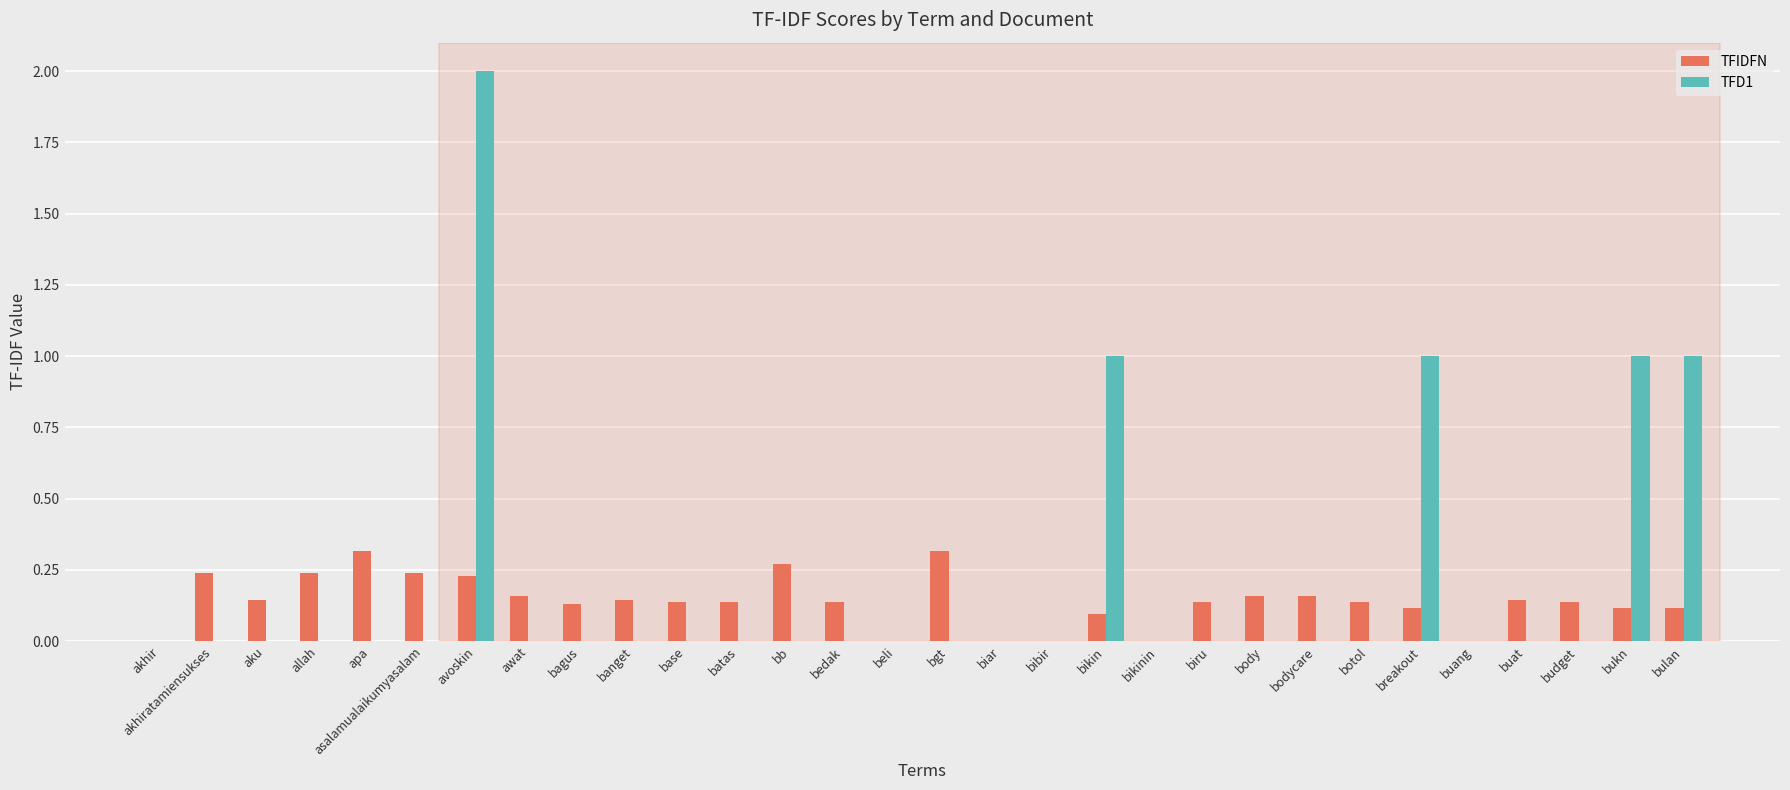

What is the sum of the TFD1 values at akhir and avoskin?

2.0